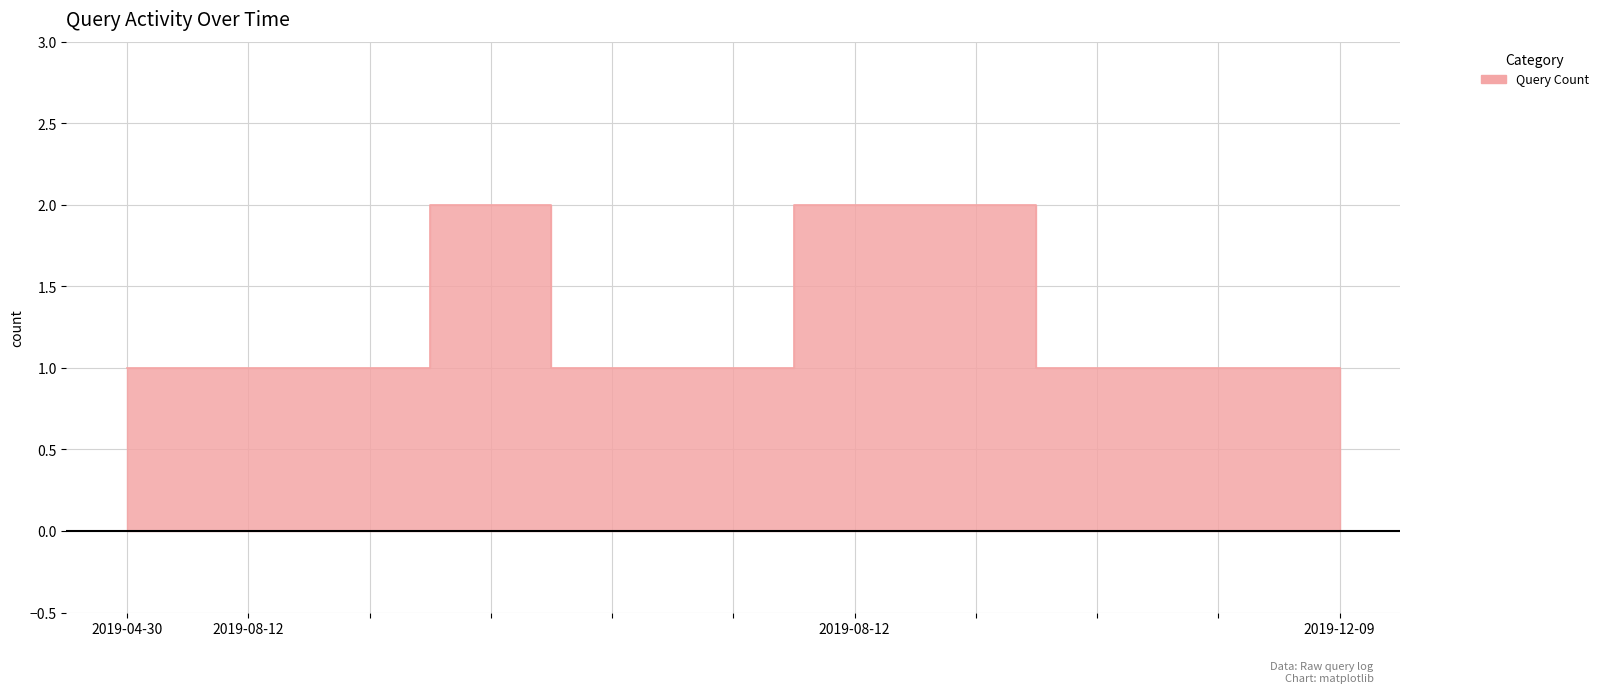

True or false: the data shows 1 at 2019-08-12.

False